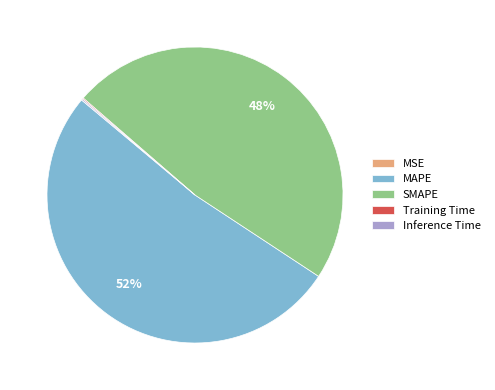

What is the largest slice in the pie chart?

MAPE